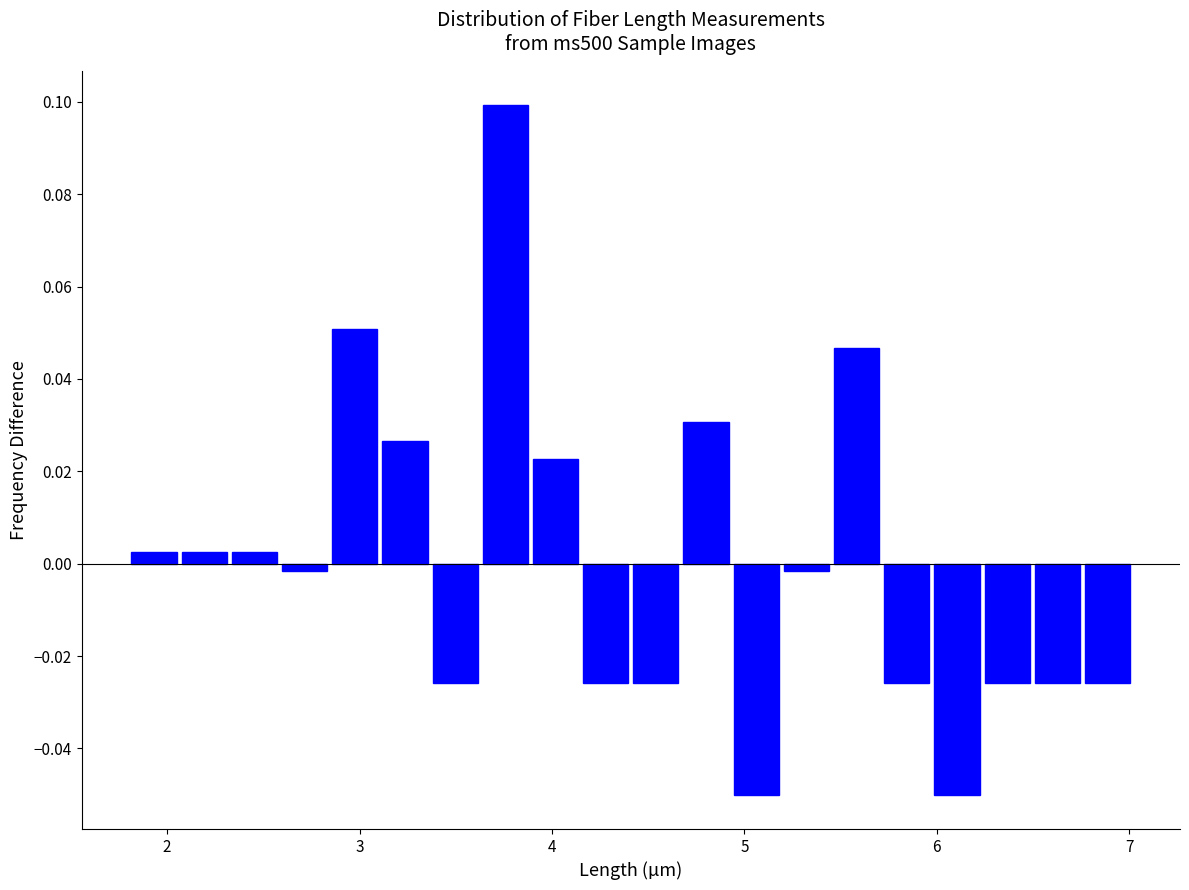

Around what value on the x-axis is the tallest bar? Give the approximate position of its centre, as read against the axis.

3.8